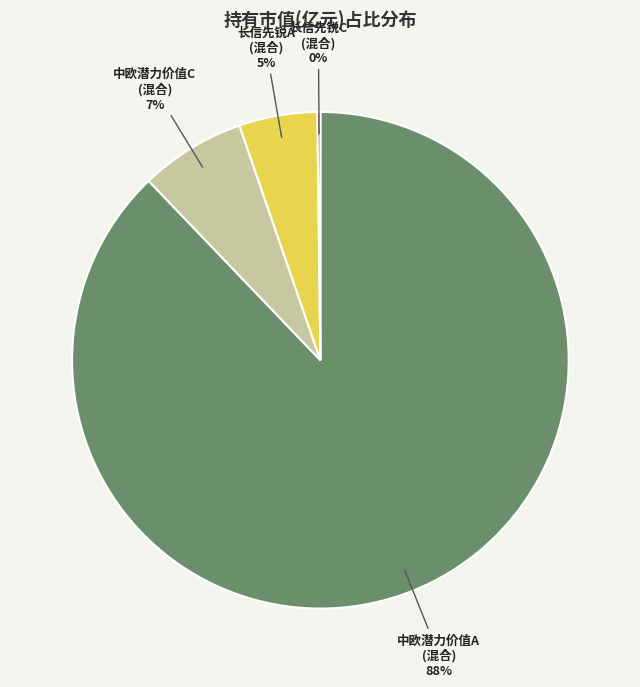

Is there any slice that represents more than half of the pie?

Yes